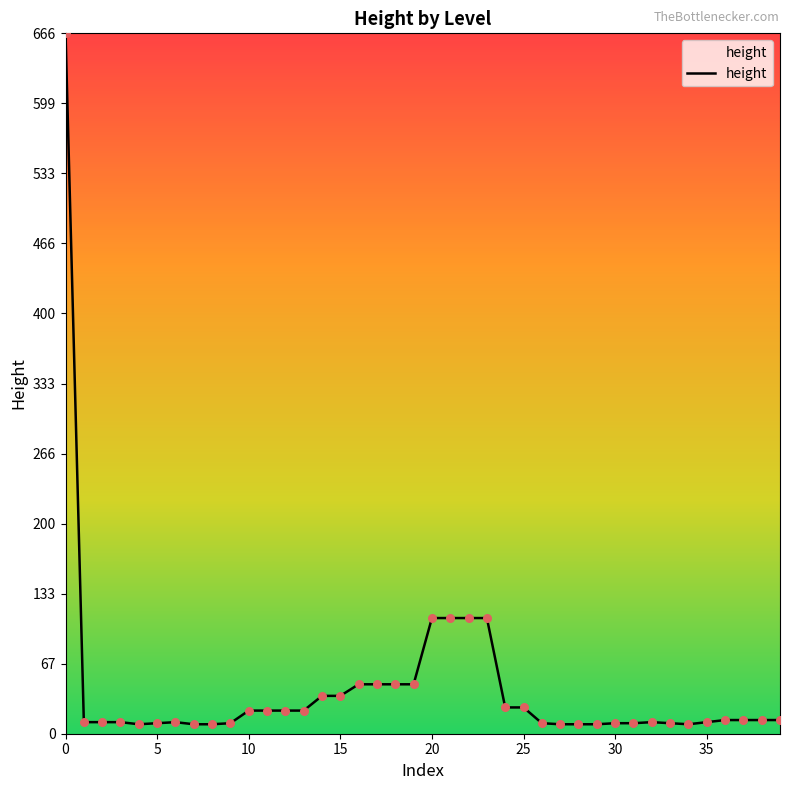

What is the maximum value shown in the chart?

666